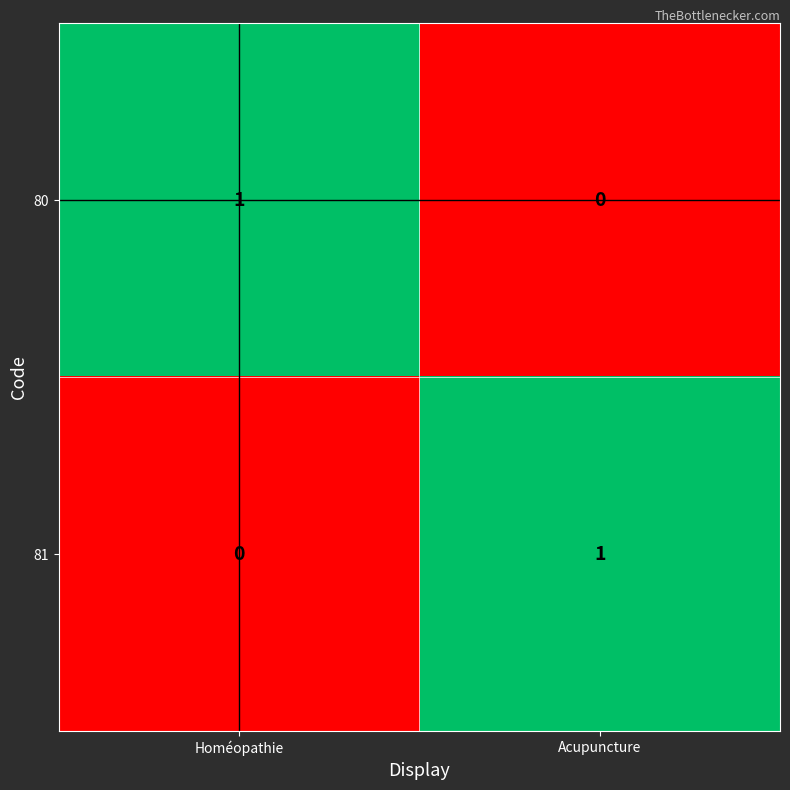

At which label does 80 reach its minimum?

Acupuncture